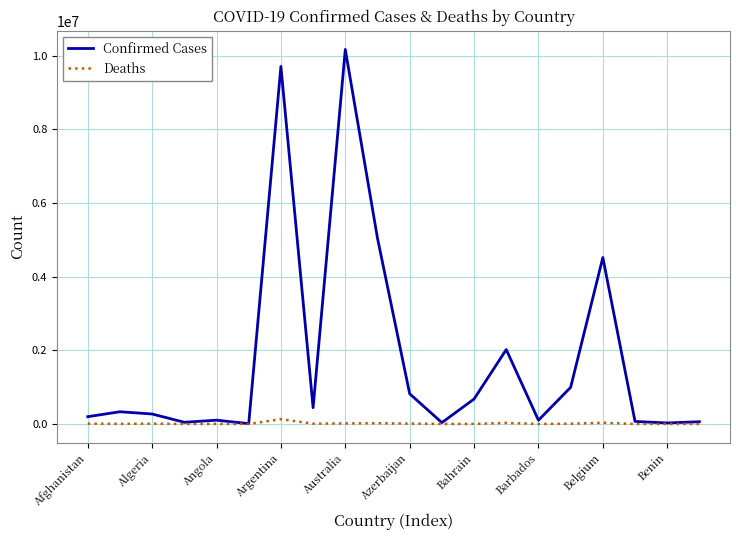

List the series in order of their overall mean, lowest first.

Deaths, Confirmed Cases